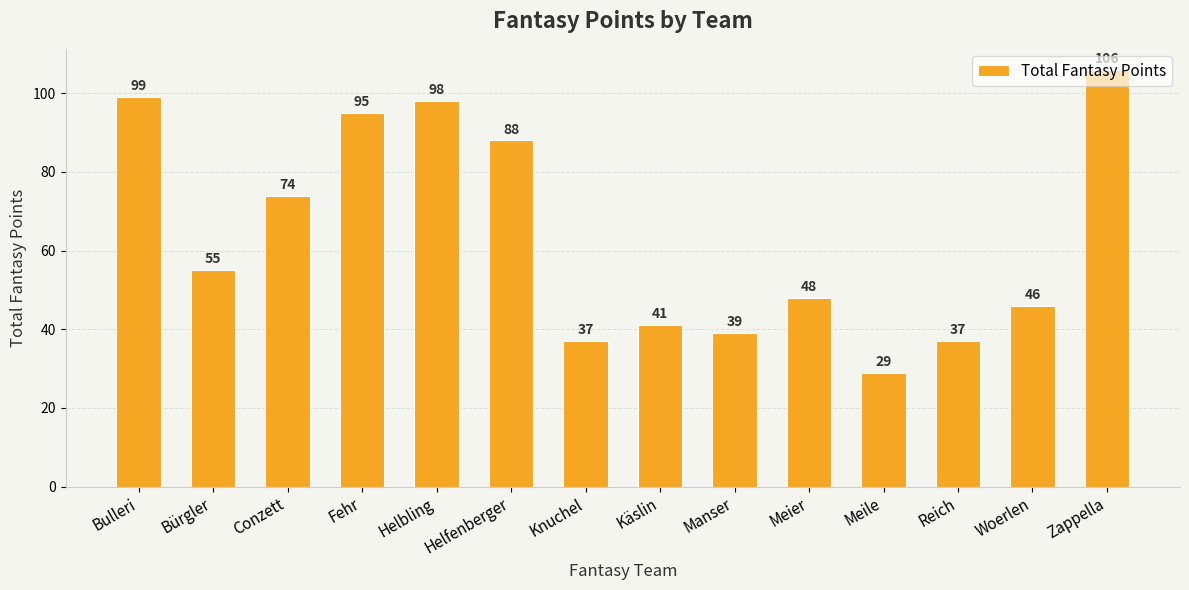

Reading left to right, what are all the values shown in this chart?

99	55	74	95	98	88	37	41	39	48	29	37	46	106